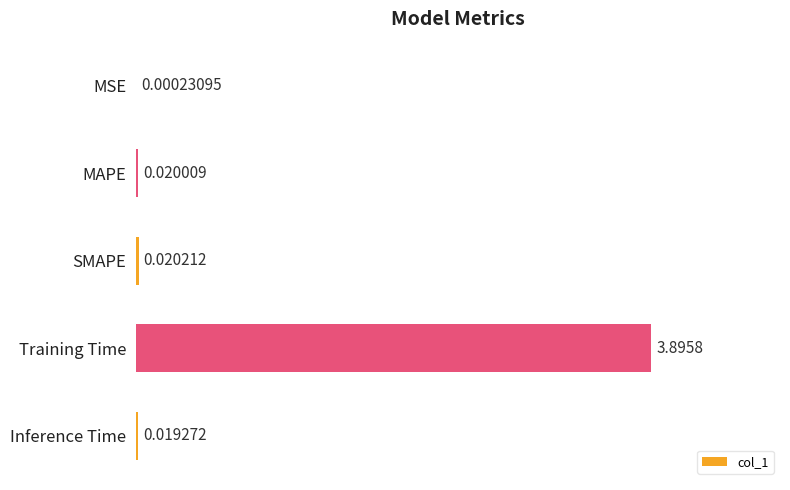

What is the sum of all values?

4.0